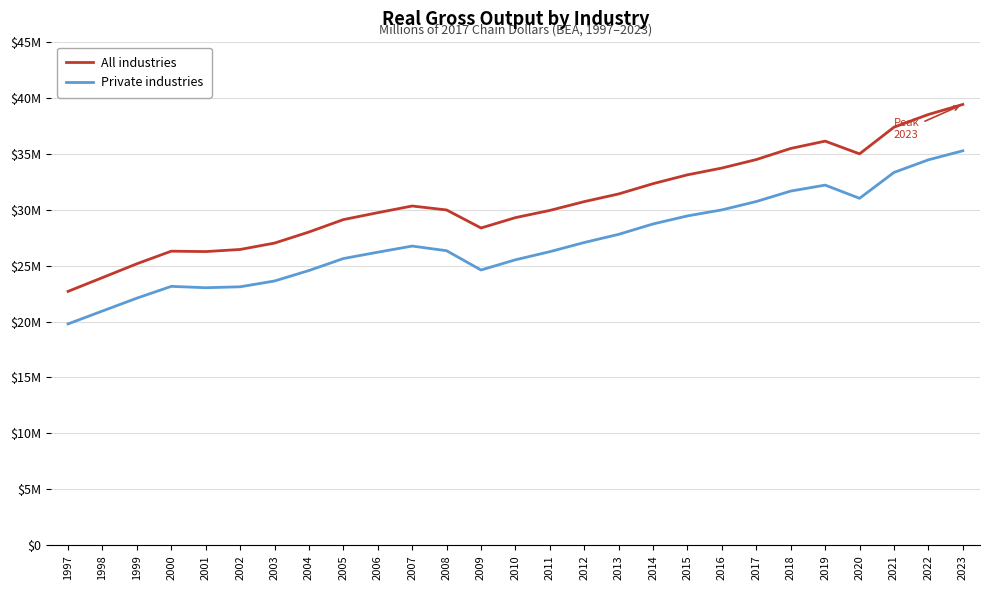

Rank the series by their maximum value, from lowest to highest.

Private industries, All industries